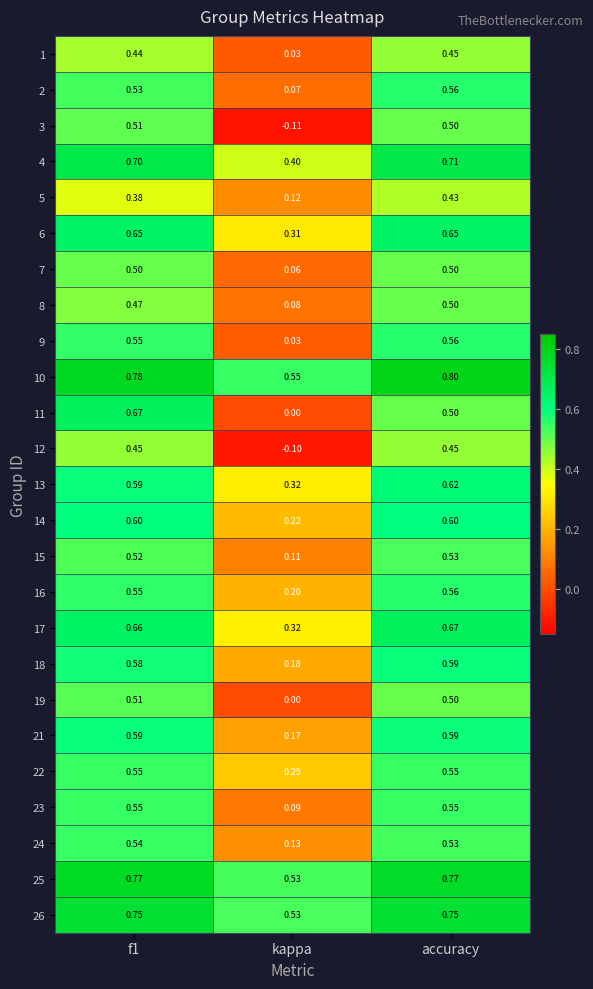

At which category is the sum across all series the highest?

accuracy